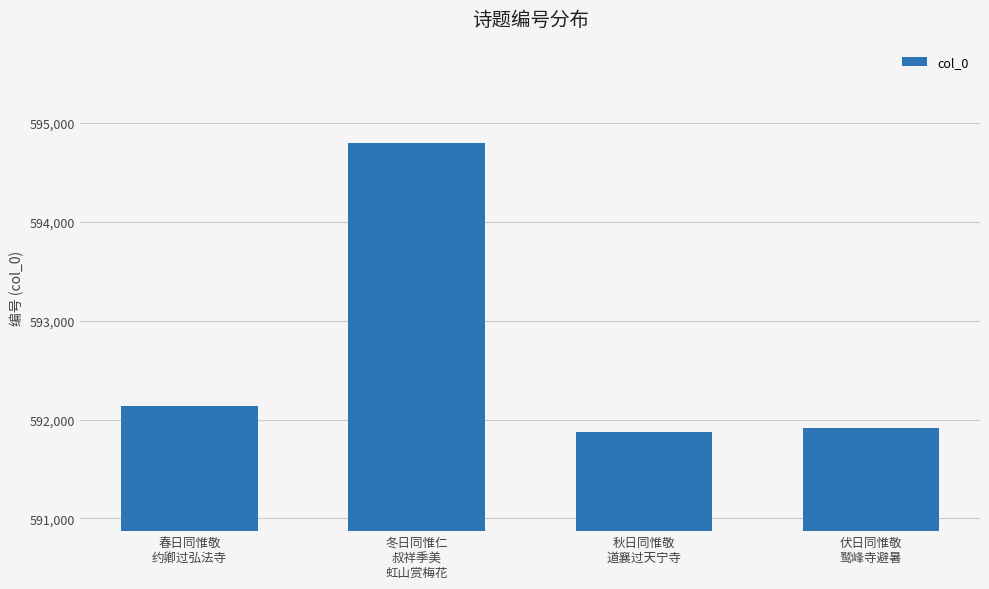

What is the average value?

592680